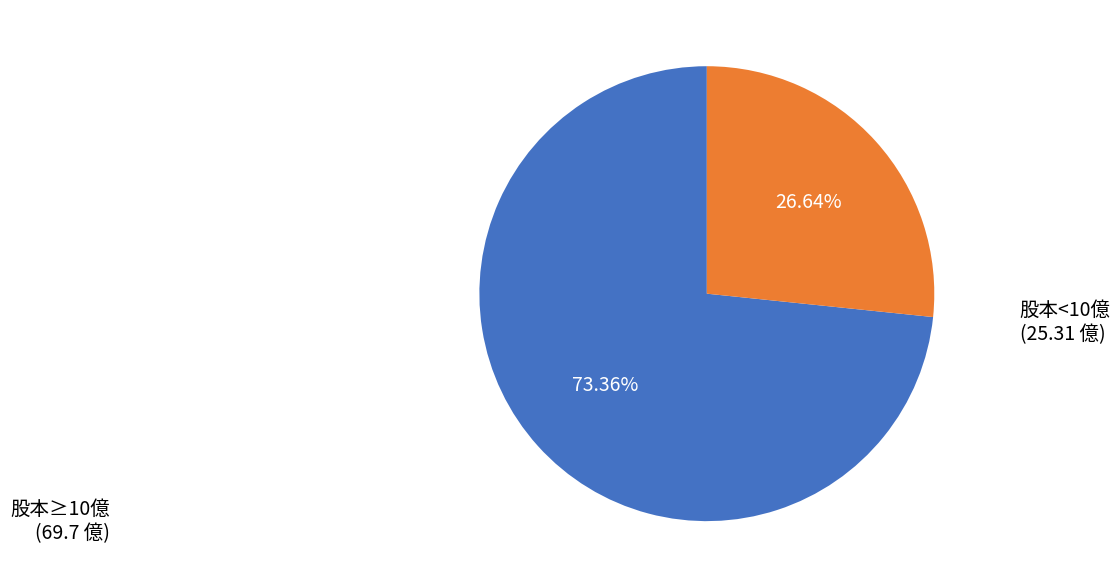

Is there any slice that represents more than half of the pie?

Yes